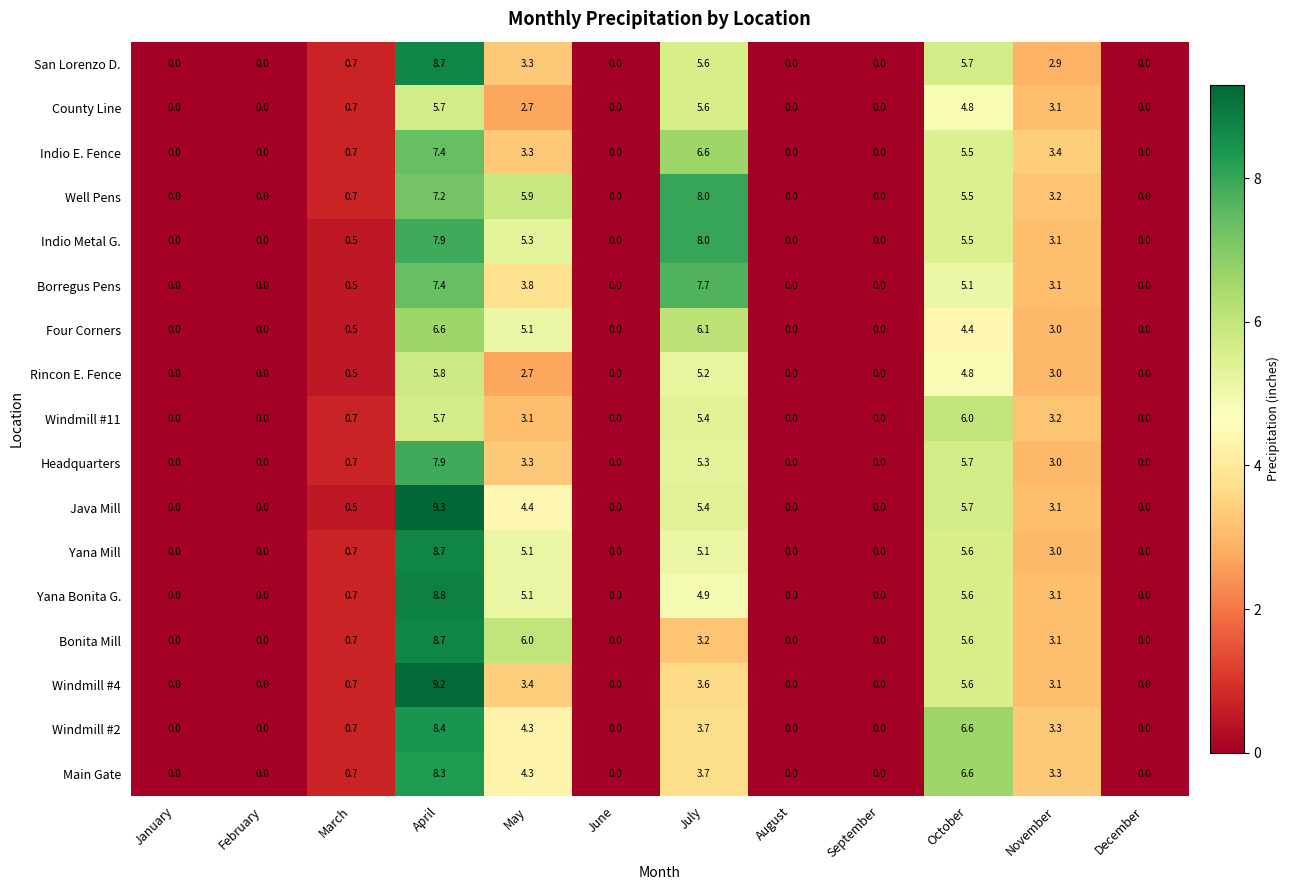

Which series changed the most between February and November?

Indio E. Fence